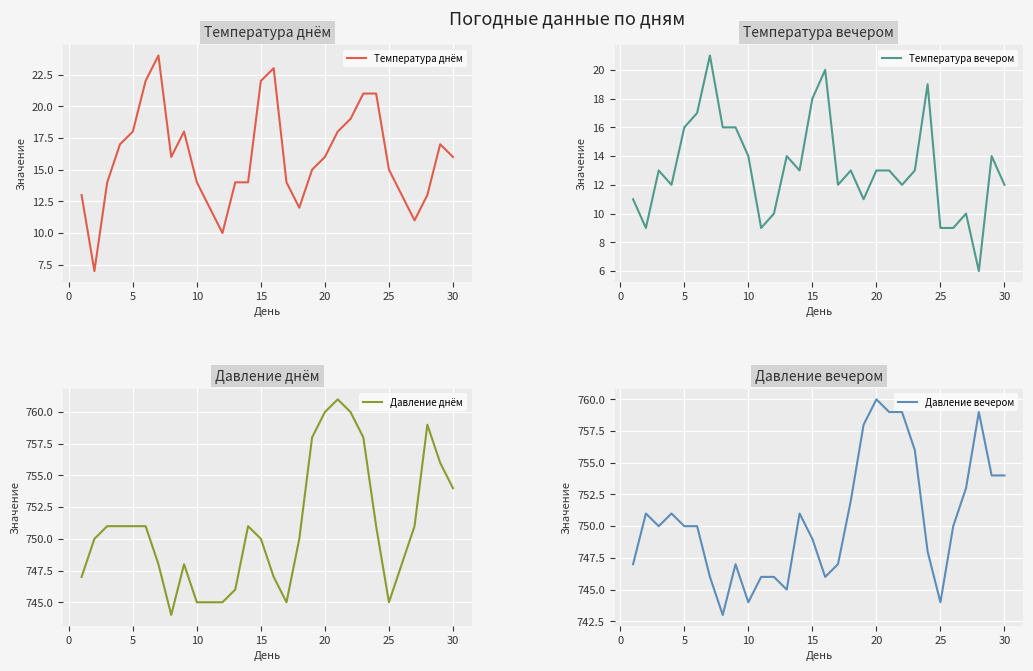

True or false: Давление днём has more than 0 points higher than both neighbors.

True